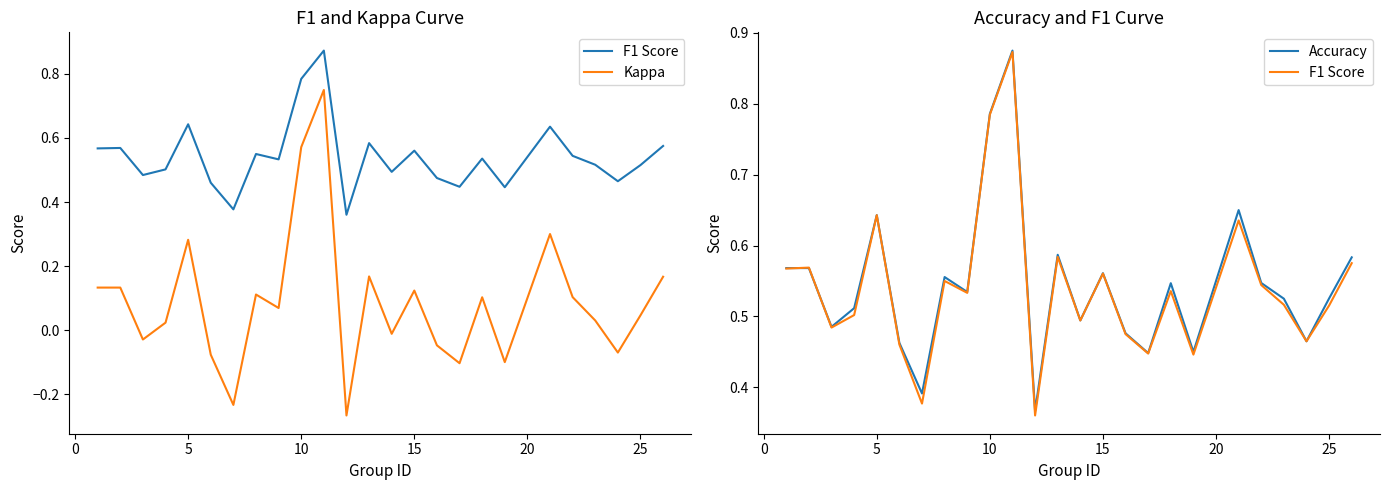

True or false: F1 Score and Kappa intersect in this chart.

False